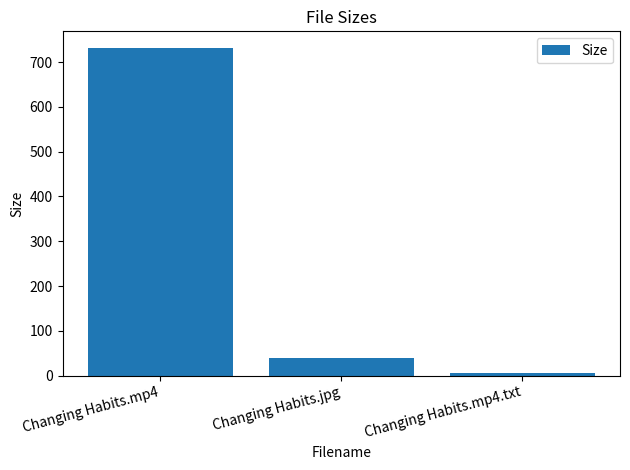

The value at Changing Habits.mp4 is 455.8. True or false?

False